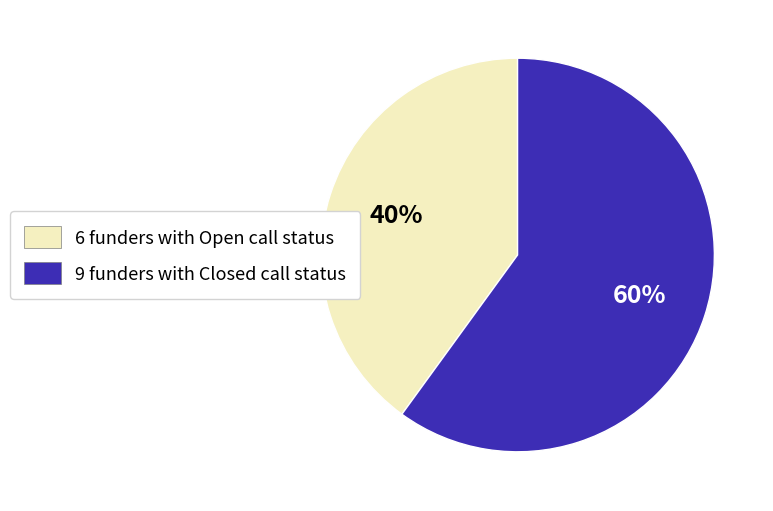

Is there any slice that represents more than half of the pie?

Yes